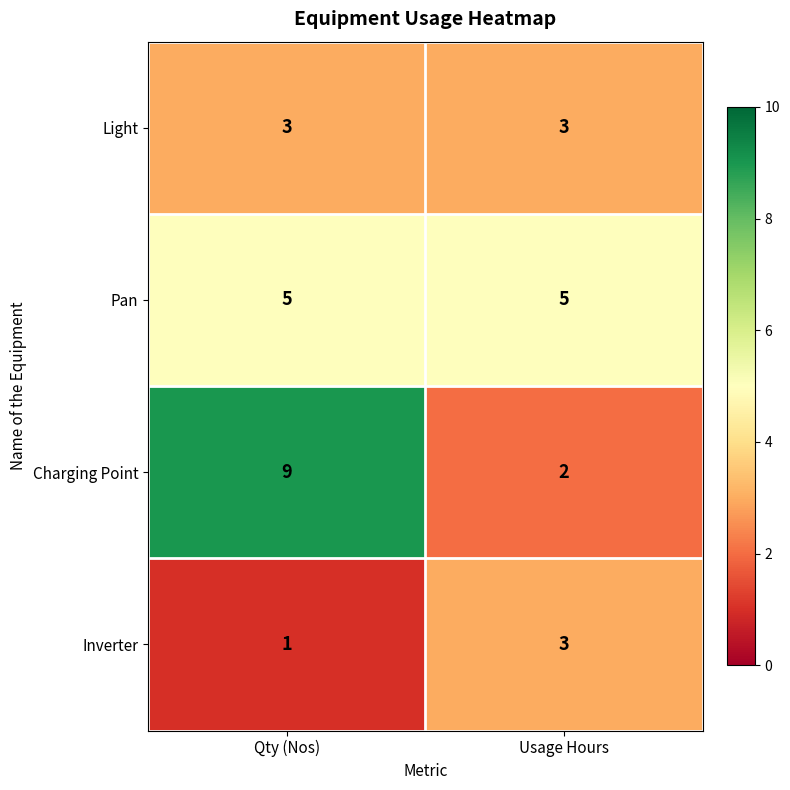

Which series has the largest range (max minus min)?

Charging Point